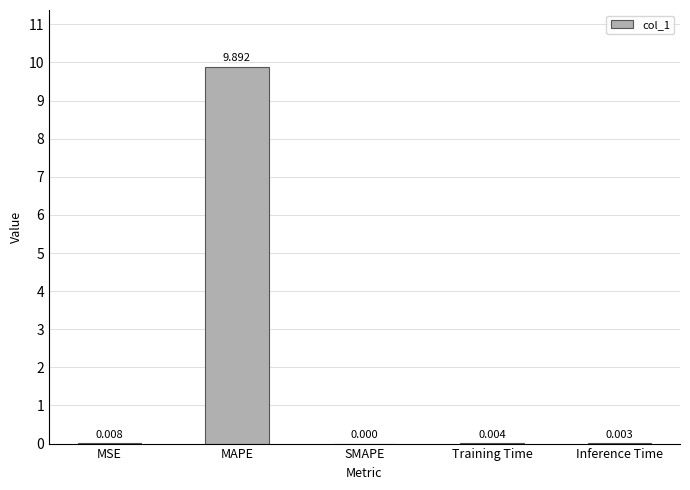

Does the chart contain stacked bars?

No